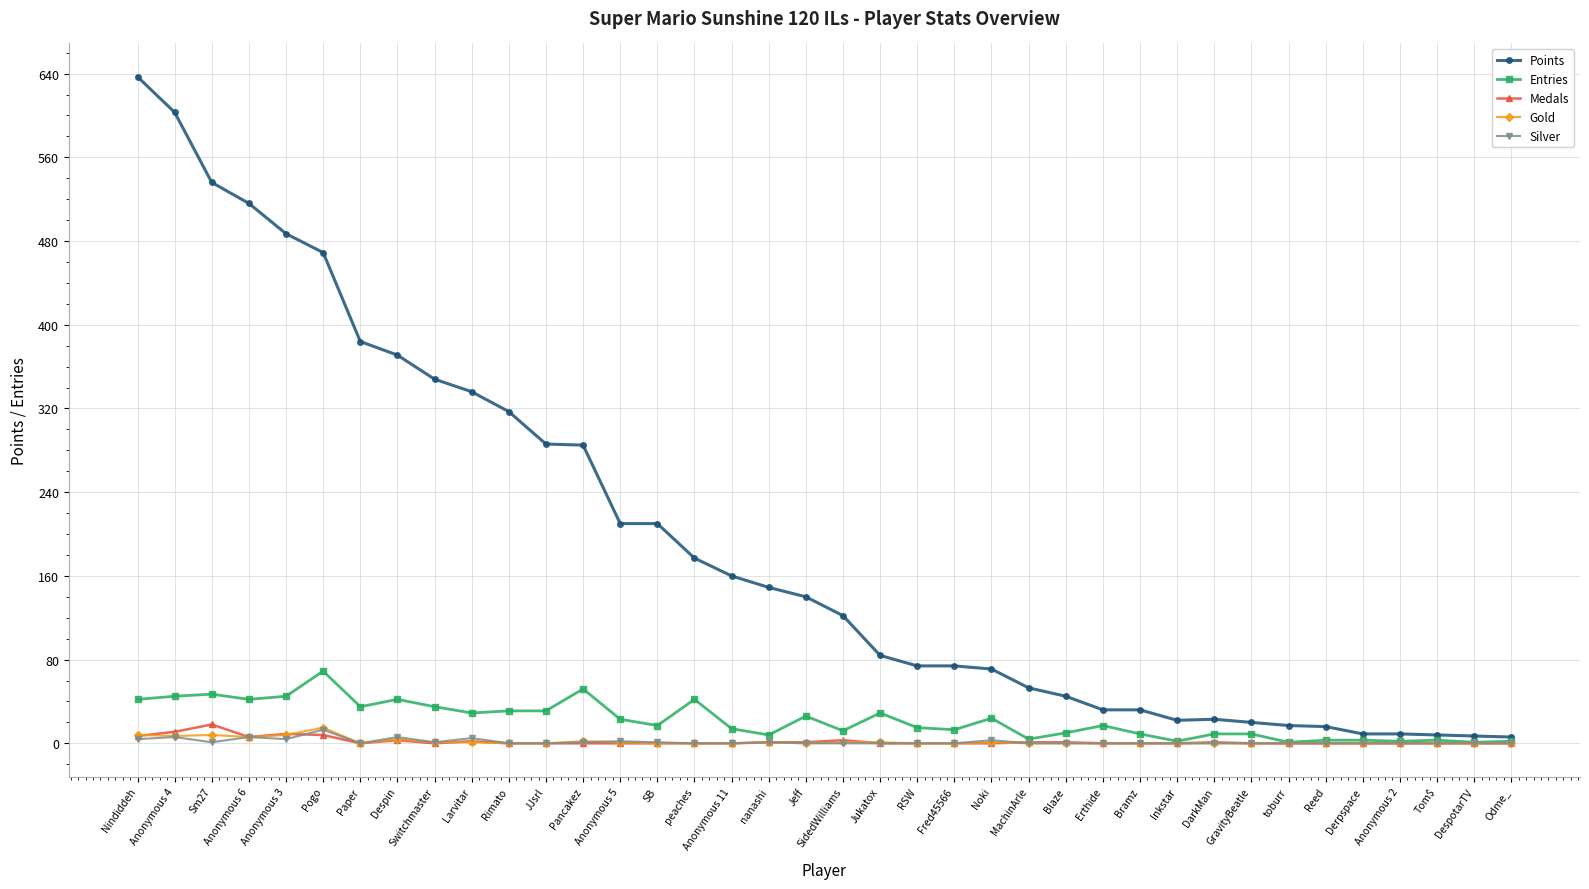

Which series has the widest spread of values?

Points